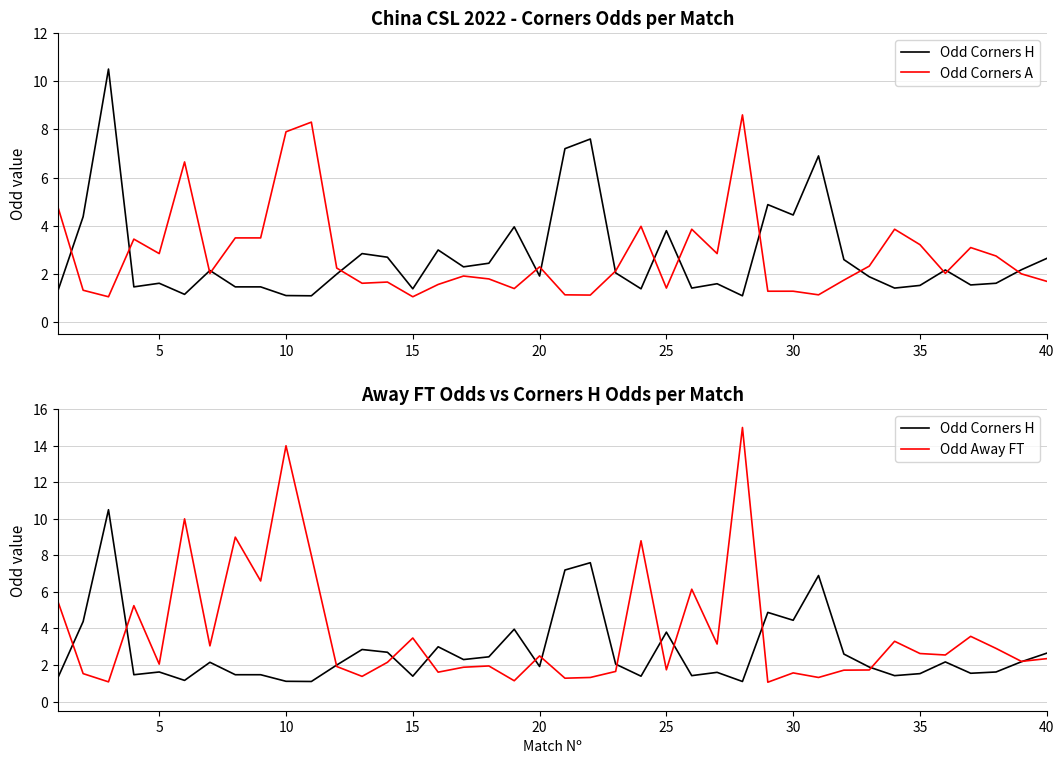

True or false: Odd Corners H and Odd Corners A cross at least once.

True